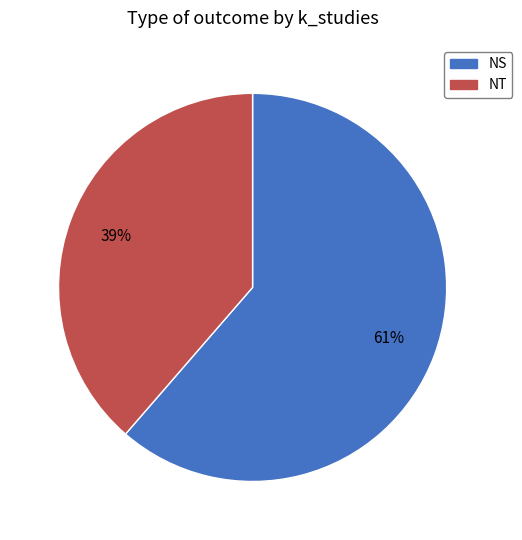

To the nearest percent, what is the combined percentage of NT and NS?

100%